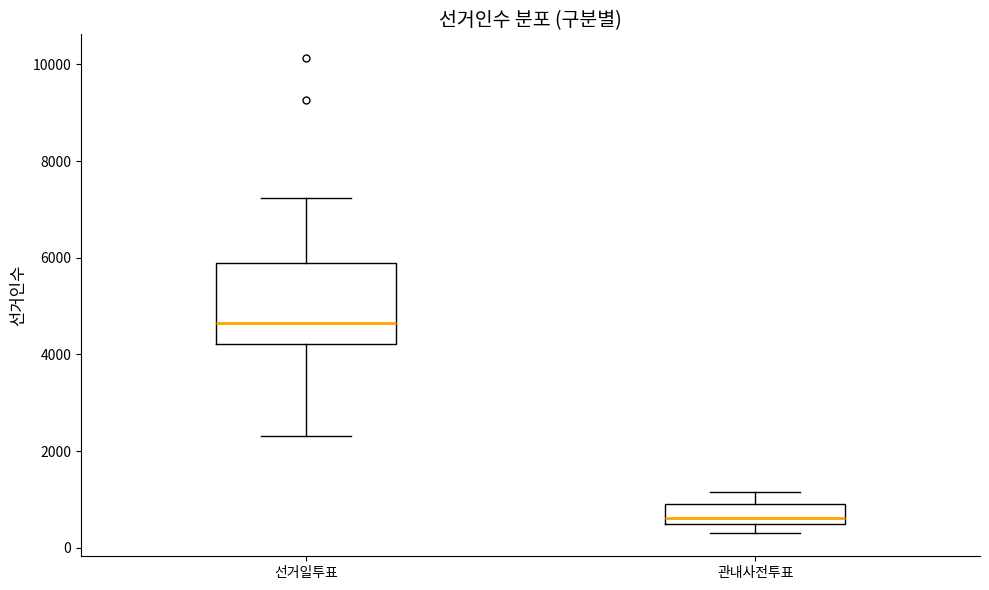

Reading left to right, read every box against the y-axis: the position of its median line, the range the box covers, and the ends of its whiskers. The values are not printed on the chart, so give them approximately, as read against the axis.

선거일투표: median 4600, box 4200 to 6000, whiskers 2400 to 7200
관내사전투표: median 600, box 400 to 1000, whiskers 400 (just below the box's lower edge) to 1200